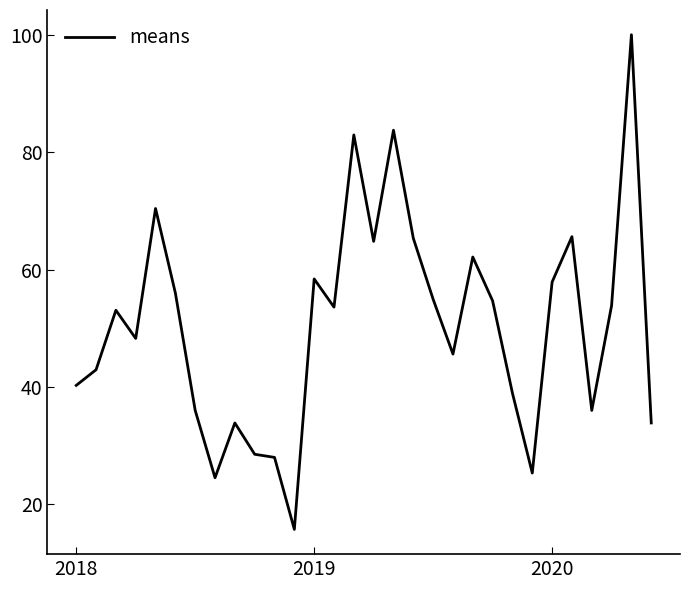

What is the minimum value shown in the chart?

15.7